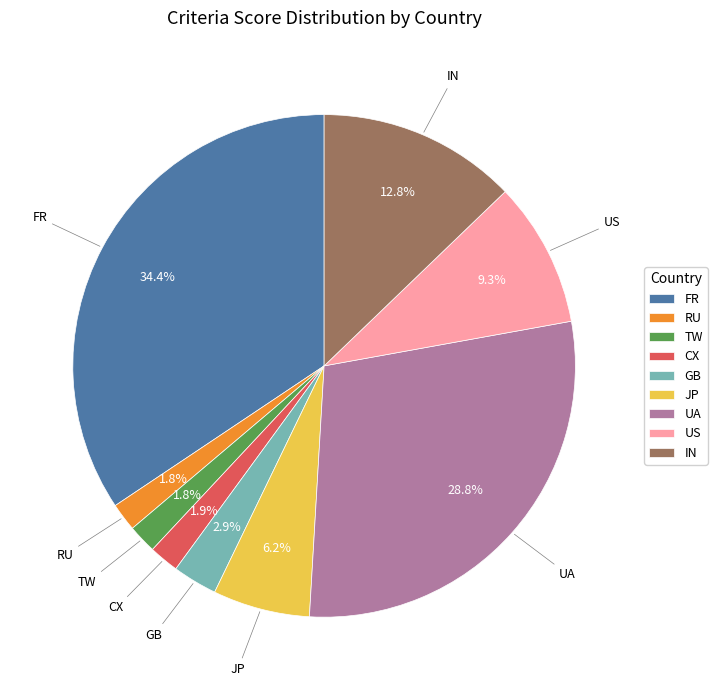

To the nearest percent, what is the average slice percentage?

11%